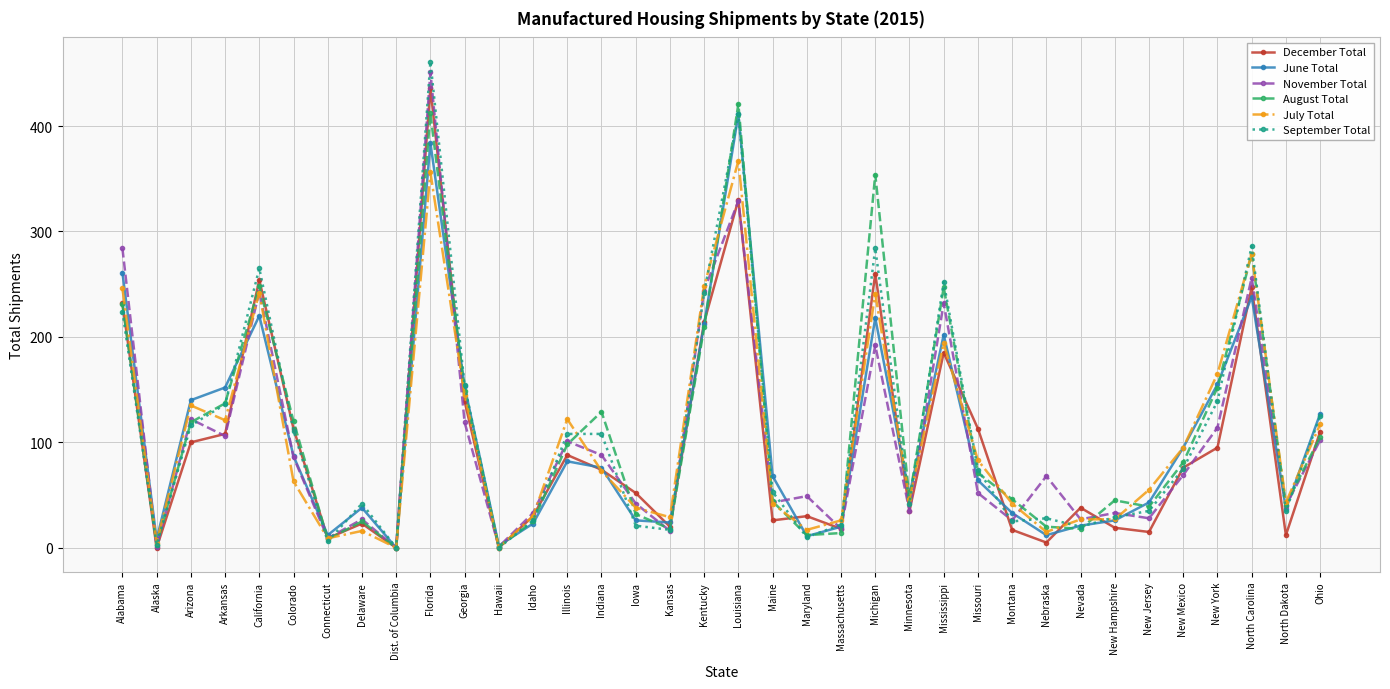

At which category does September Total reach its first local valley?

Alaska